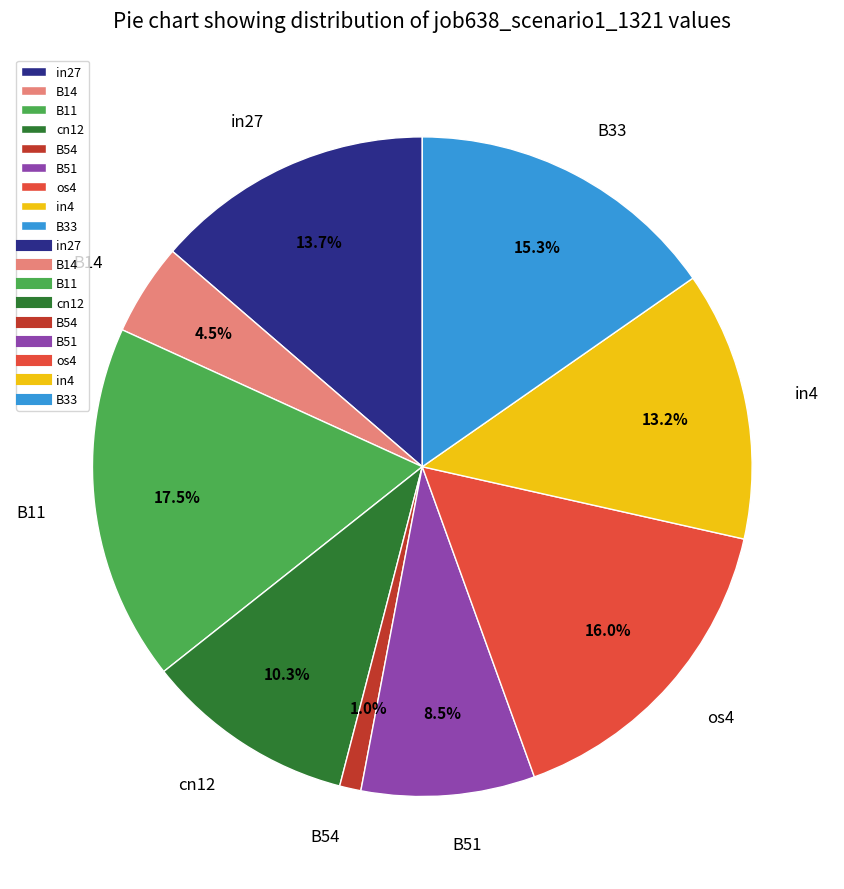

To the nearest percent, what is the average slice percentage?

11%